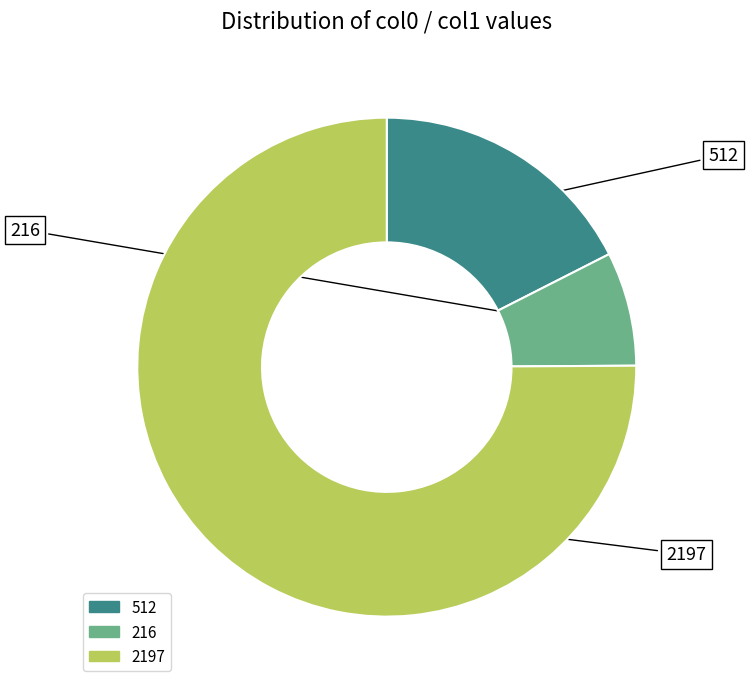

Rank the categories by value from lowest to highest.

216, 512, 2197